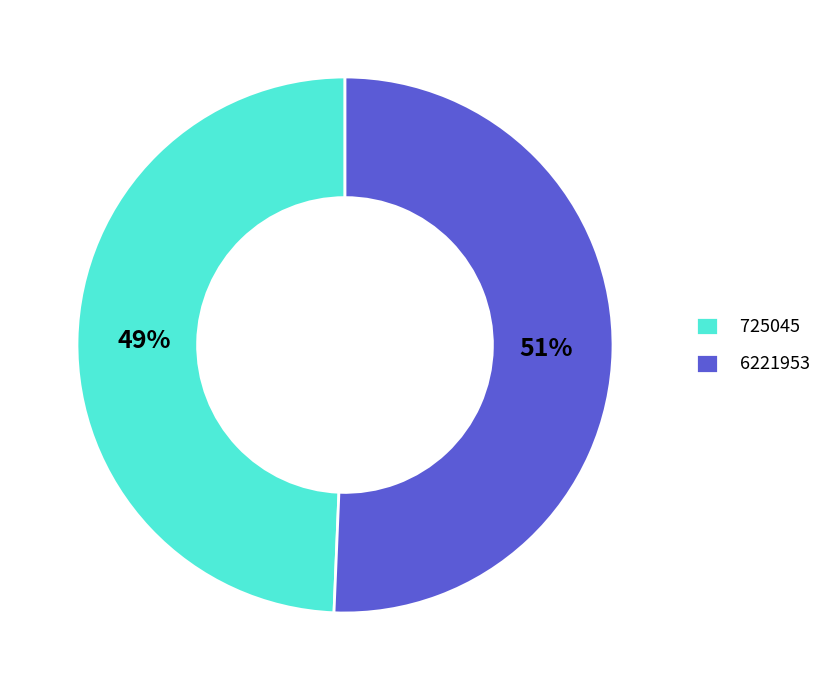

Count the number of slices in the pie.

2